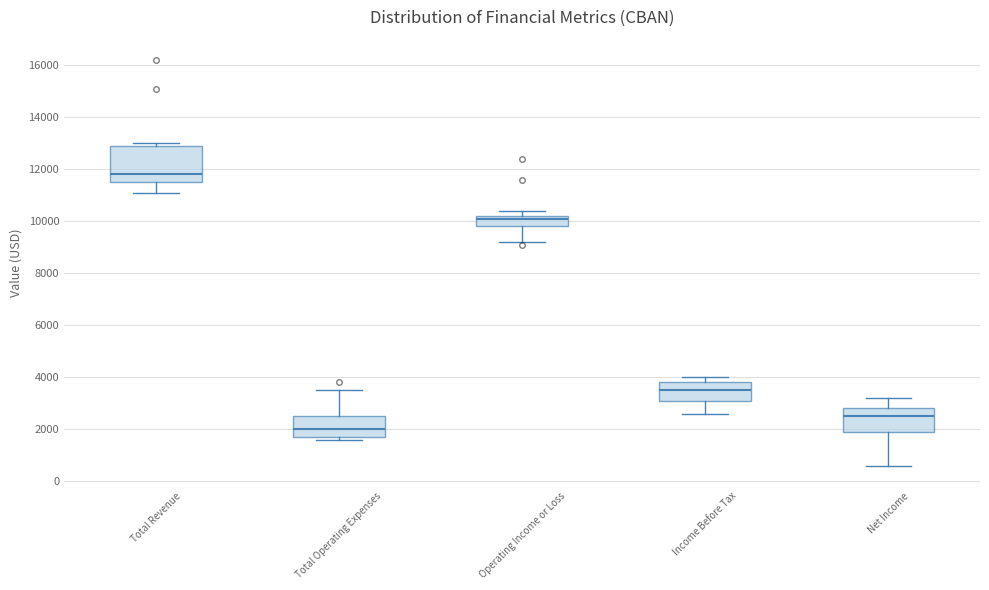

Which box has the lowest median line?

Total Operating Expenses